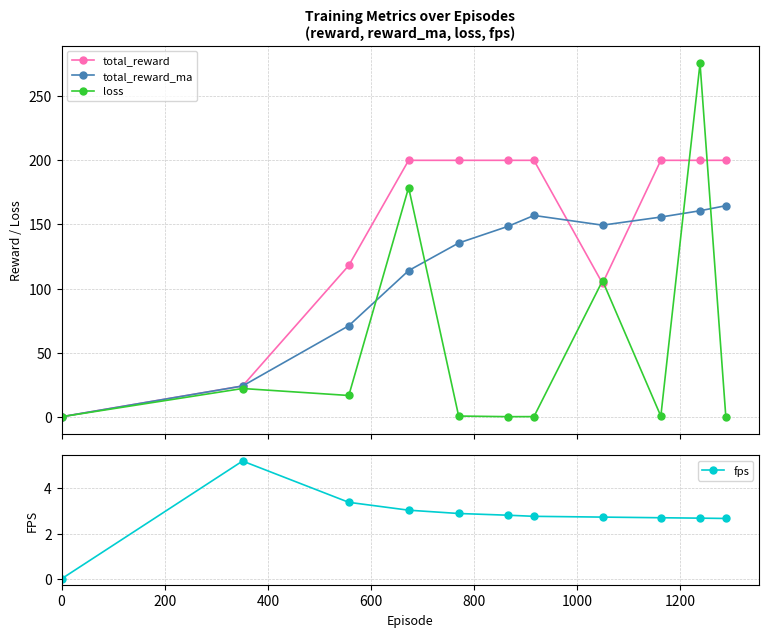

True or false: loss has more than 1 points higher than both neighbors.

True